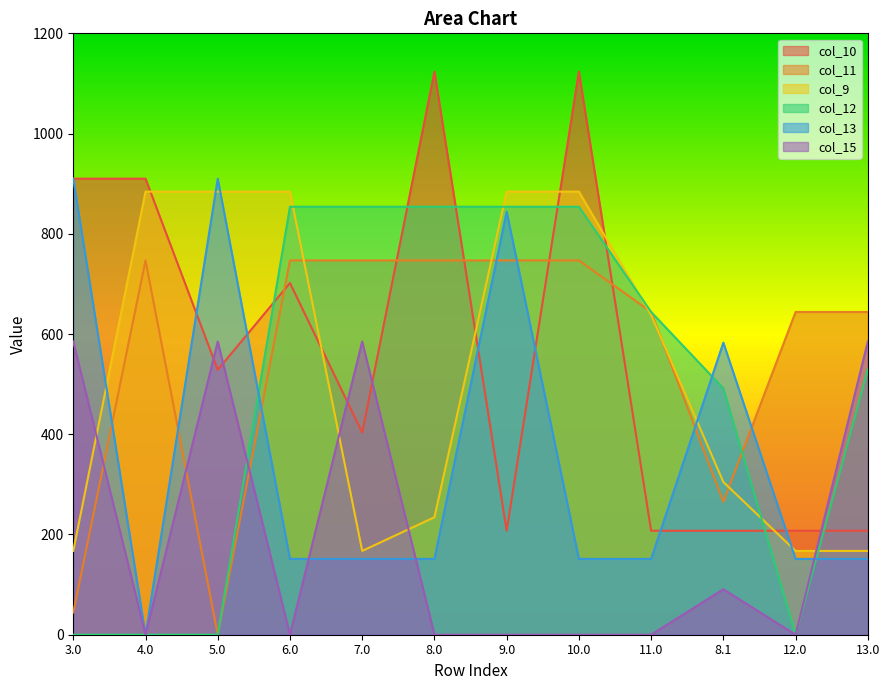

True or false: col_13 has a value of 77.8 at 7.0.

False